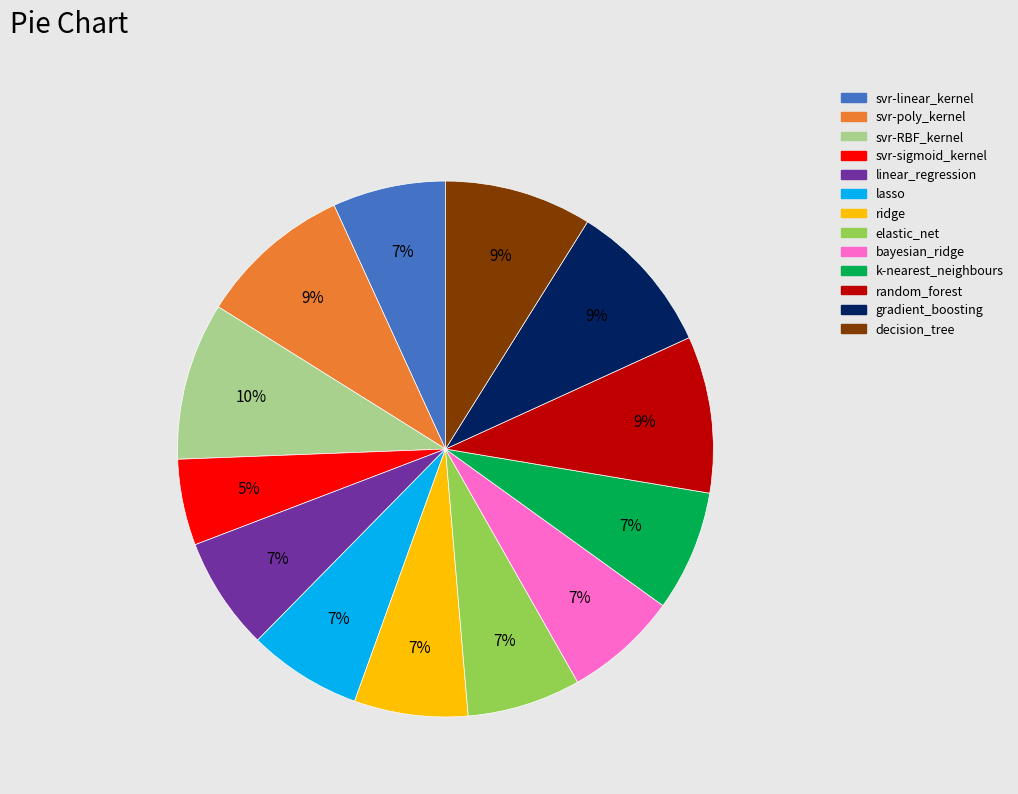

Which category has the smallest portion of the pie?

svr-sigmoid_kernel